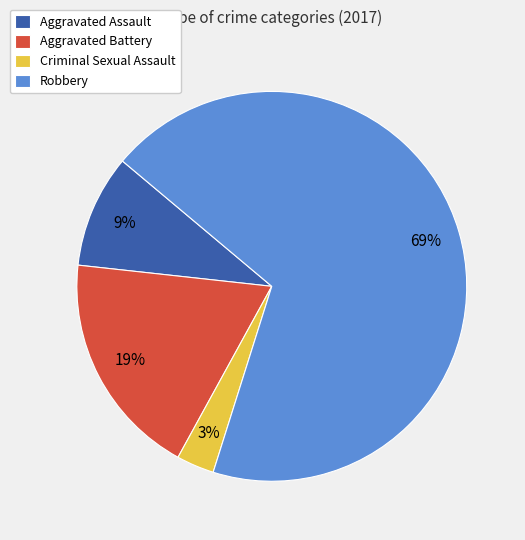

What percentage is the Aggravated Assault slice, to the nearest percent?

9%